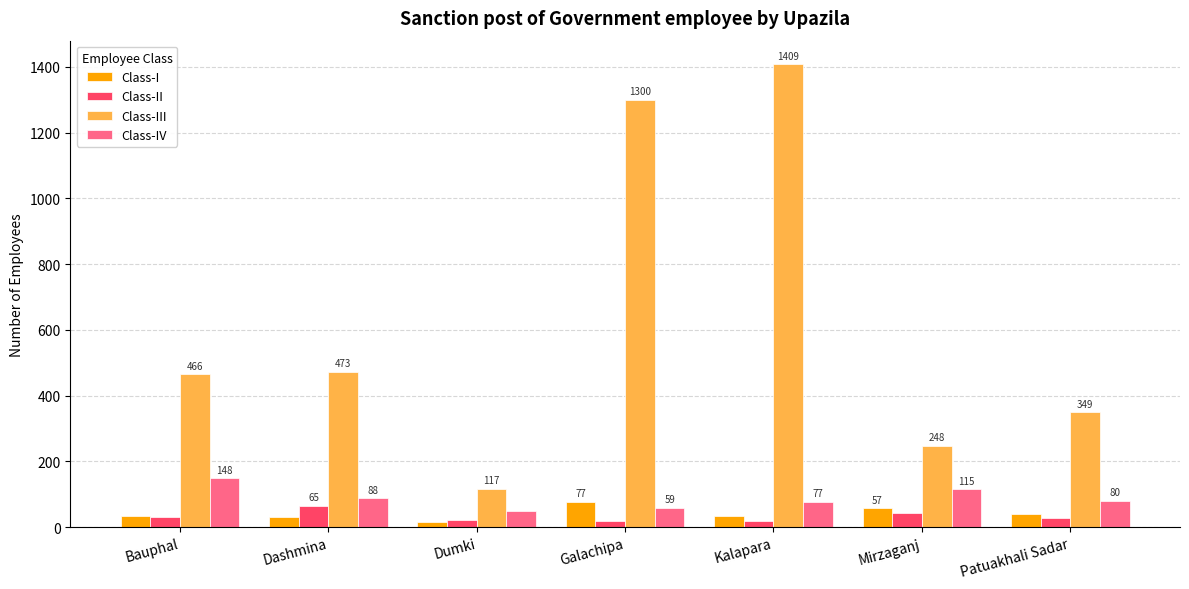

What is the label of the 2nd bar from the left?

Dashmina